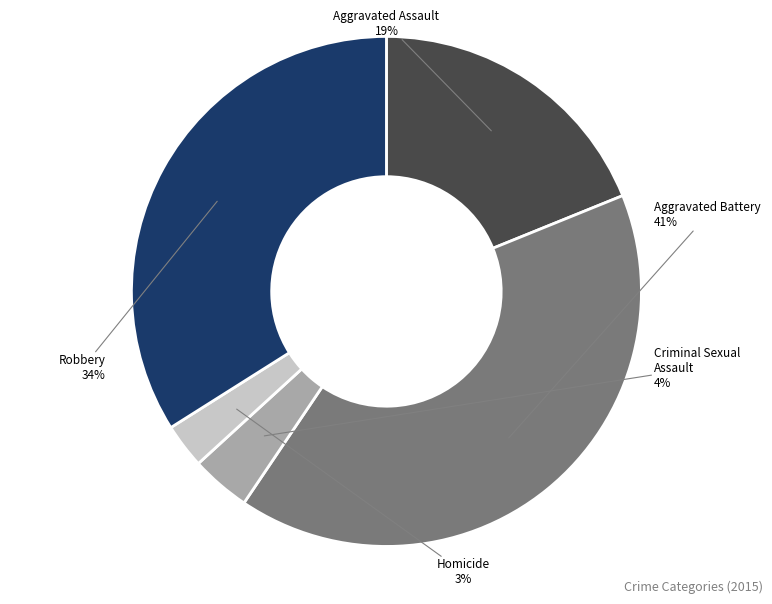

Is there any slice that represents more than half of the pie?

No